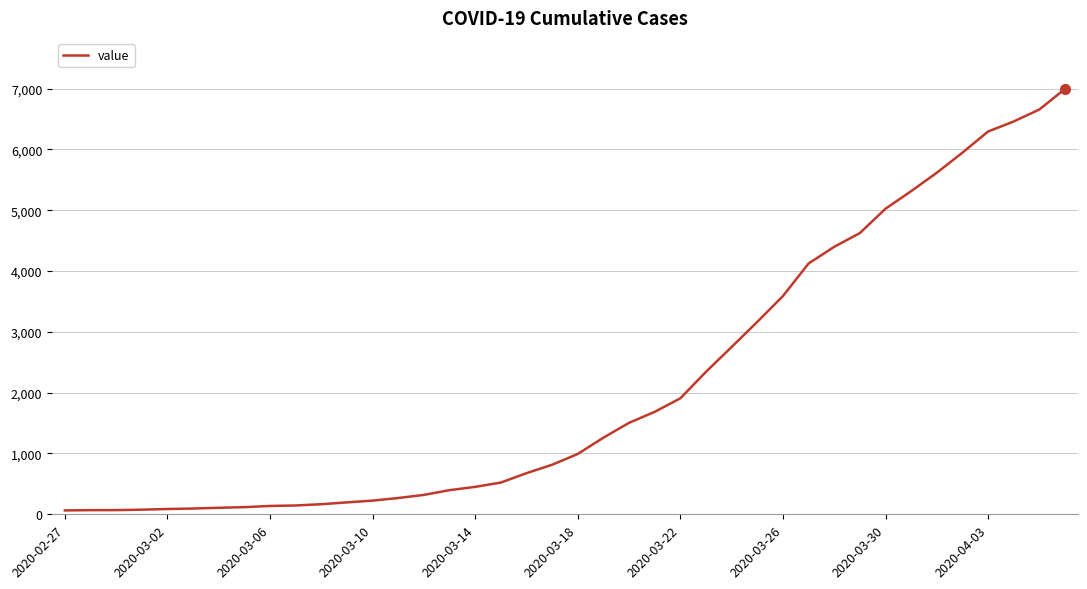

What is the greatest value displayed?

6994